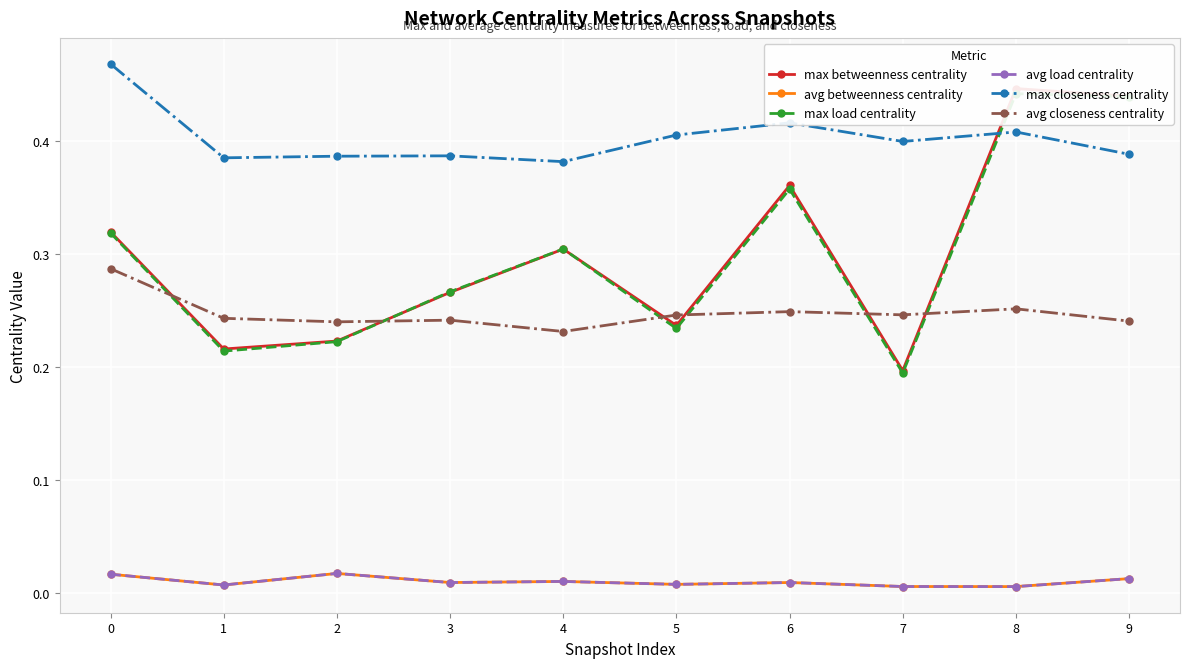

Which has a higher value, 2 or 8?

8